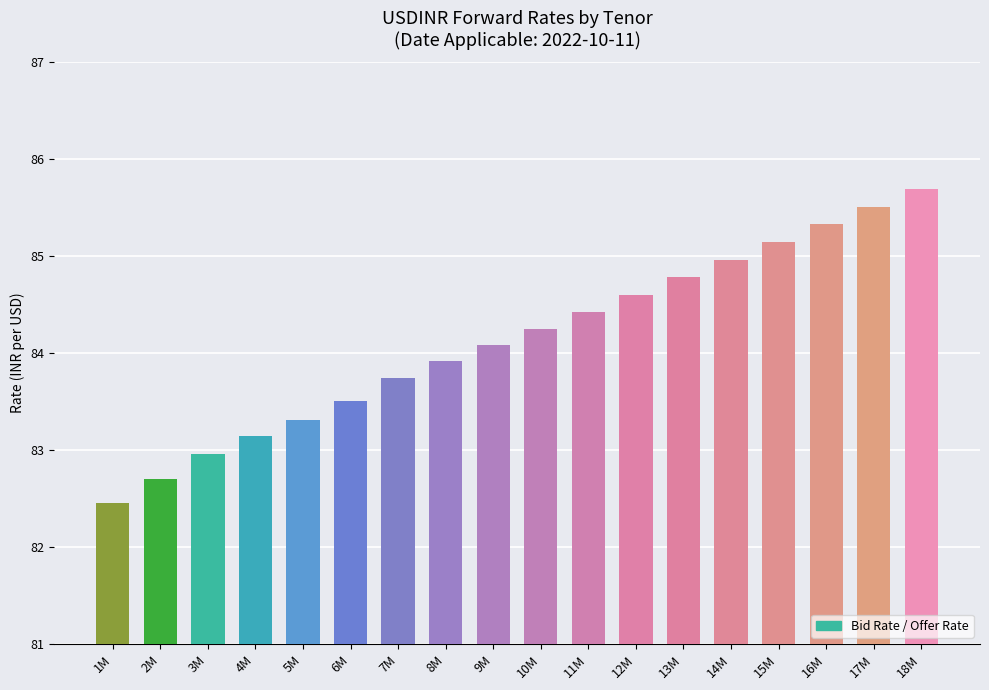

Reading left to right, transcribe all the data shown in this chart.

Bid Rate: 1M=82.5	2M=82.7	3M=83.0	4M=83.1	5M=83.3	6M=83.5	7M=83.7	8M=83.9	9M=84.1	10M=84.3	11M=84.4	12M=84.6	13M=84.8	14M=85.0	15M=85.1	16M=85.3	17M=85.5	18M=85.7
Offer Rate: 1M=82.5	2M=82.7	3M=83.0	4M=83.1	5M=83.3	6M=83.5	7M=83.7	8M=83.9	9M=84.1	10M=84.3	11M=84.4	12M=84.6	13M=84.8	14M=85.0	15M=85.1	16M=85.3	17M=85.5	18M=85.7